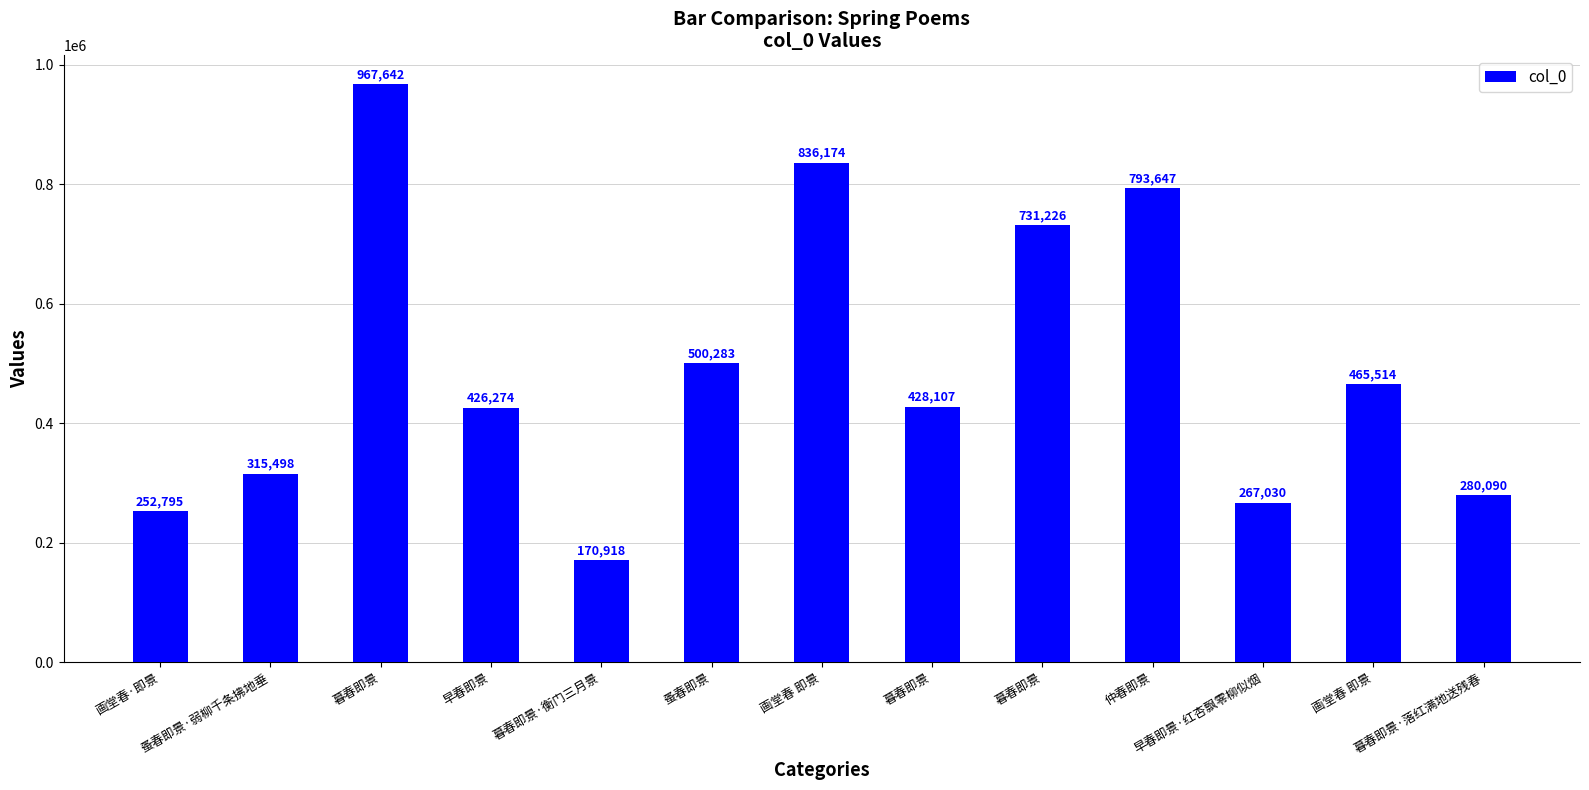

What is the greatest value displayed?

967642